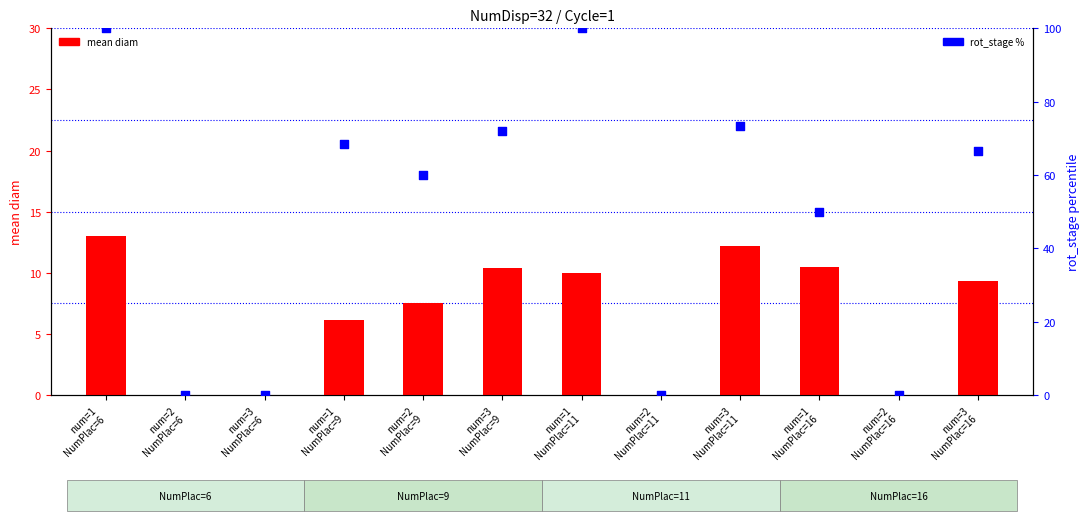

What are all the series names shown in the legend?

mean diam, rot_stage %